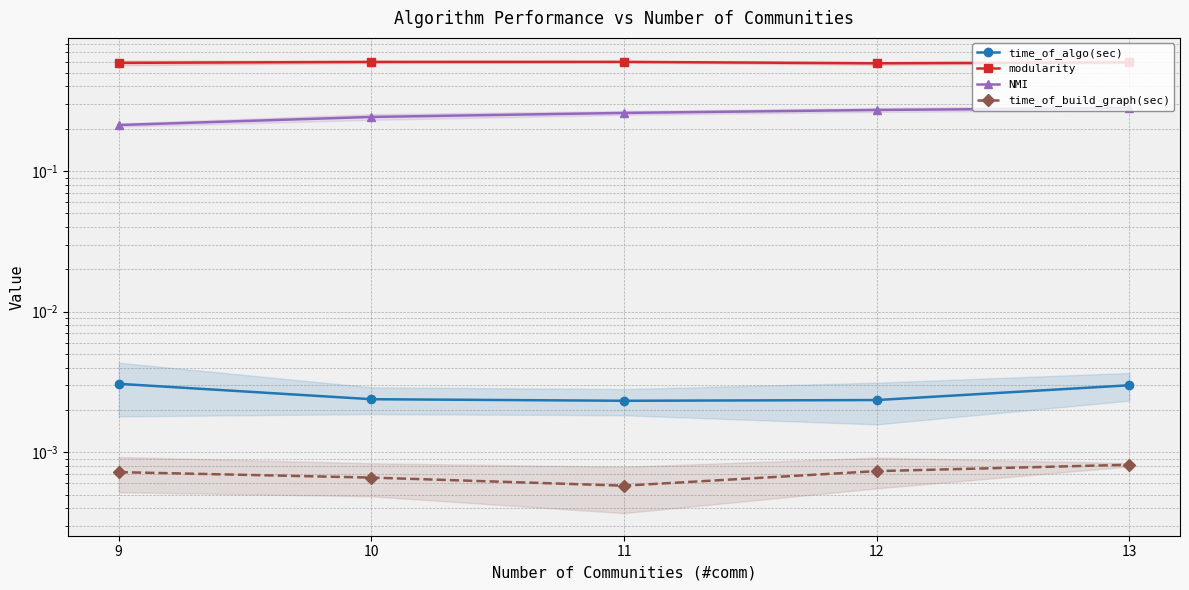

The value of modularity at 13 is 0.8. True or false?

False